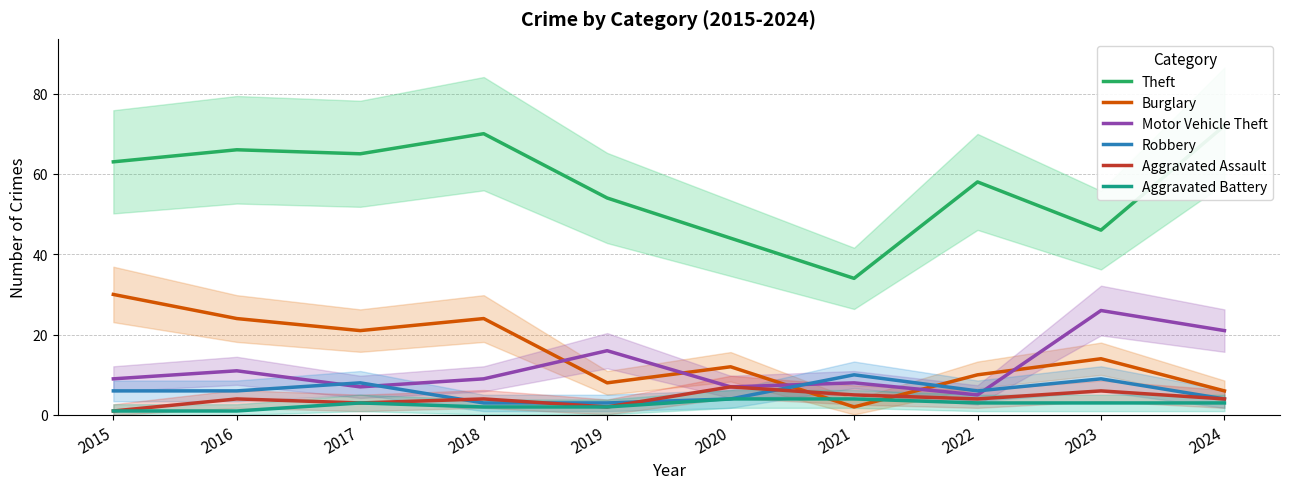

At which category is the sum across all series the highest?

2016